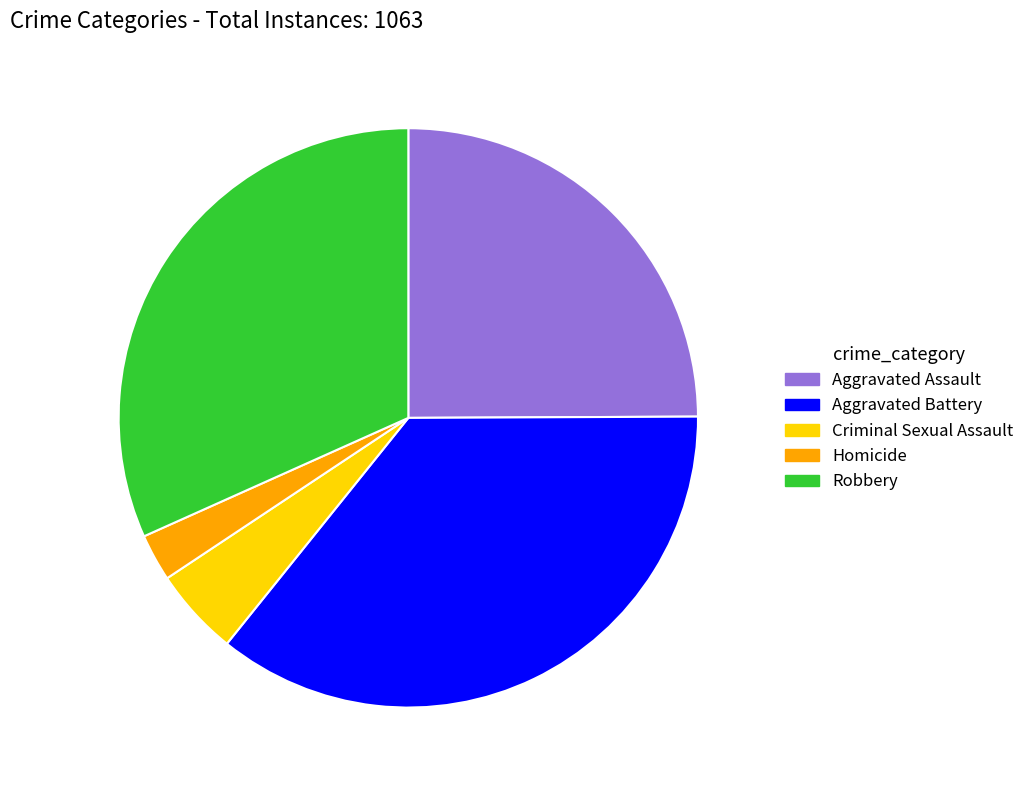

Between Aggravated Battery and Criminal Sexual Assault, which is larger?

Aggravated Battery